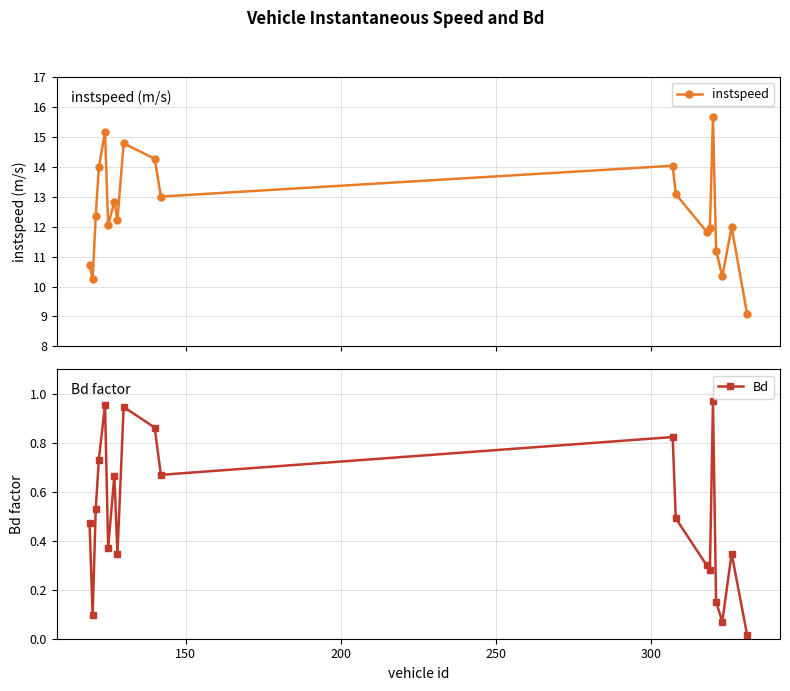

In instspeed, how many points are higher than both neighbors (excluding endpoints)?

6